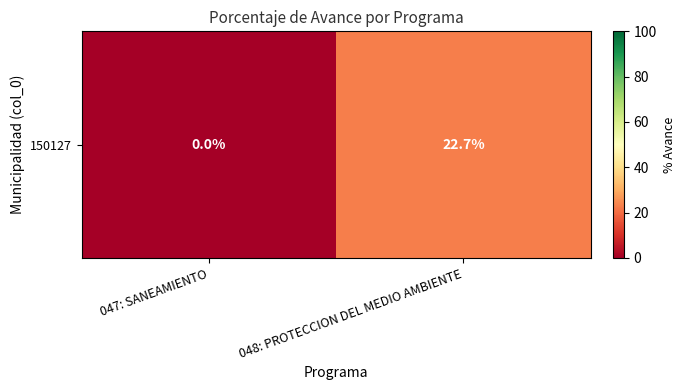

How many data points are above 22?

1